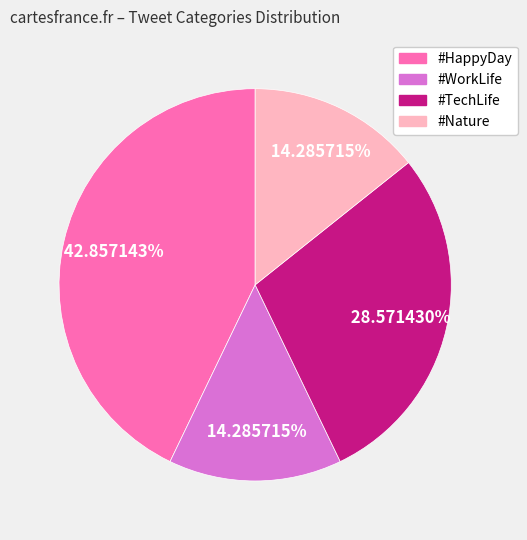

Is there a majority slice in this chart?

No